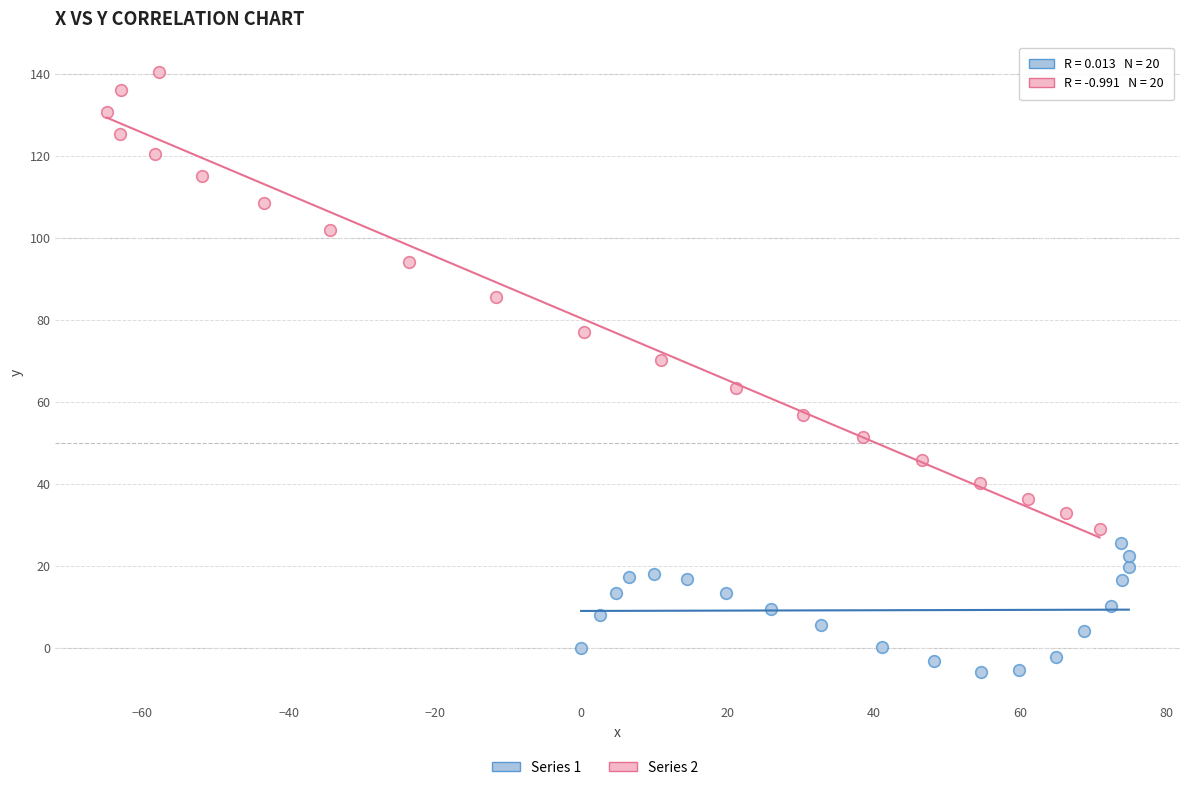

Which series has the largest Y range (max minus min)?

Series 2